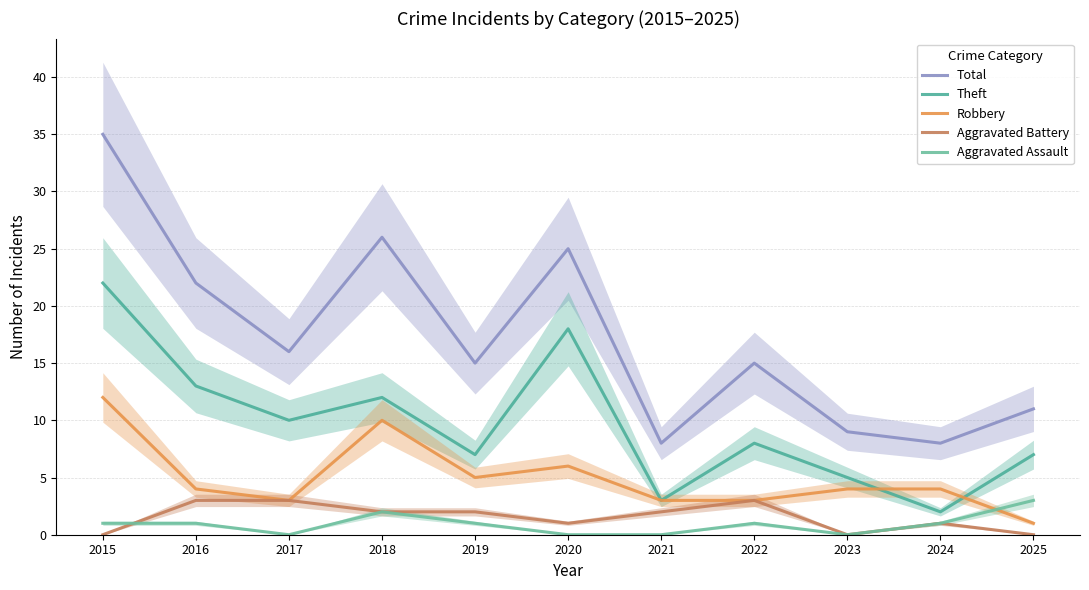

How many interior local valleys does the Aggravated Battery series have?

2